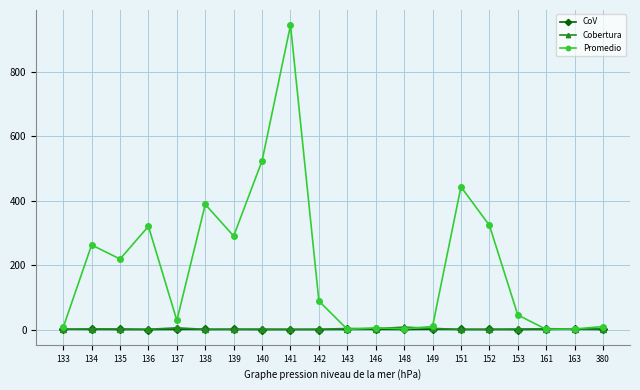

At which category does Promedio reach its first local peak?

134